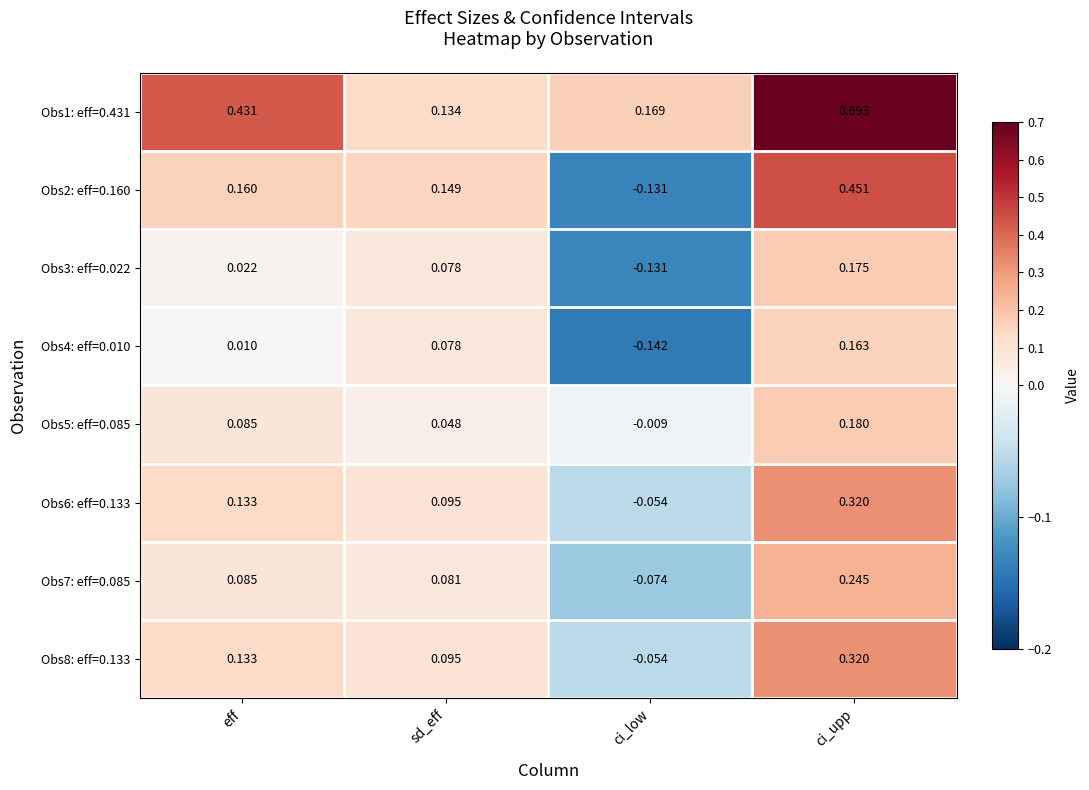

How many positive values does the Obs7: eff=0.085 series have?

3